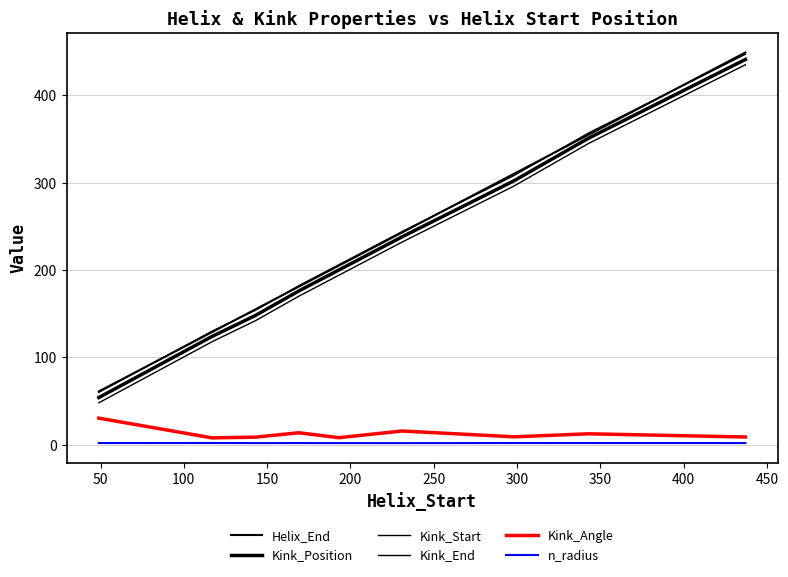

Reading right to left, list all the values displayed in this chart.

Helix_End: 449.0	355.0	310.0	243.0	205.0	181.0	155.0	129.0	61.0
Kink_Position: 441.0	351.0	302.0	238.0	200.0	176.0	148.0	124.0	54.0
Kink_Start: 435.0	345.0	296.0	232.0	194.0	170.0	142.0	118.0	48.0
Kink_End: 447.0	357.0	308.0	244.0	206.0	182.0	154.0	130.0	60.0
Kink_Angle: 8.8	12.5	9.0	15.7	8.0	13.7	8.7	7.8	30.4
n_radius: 1.9	1.9	1.9	1.8	1.8	1.9	1.9	2.0	1.9